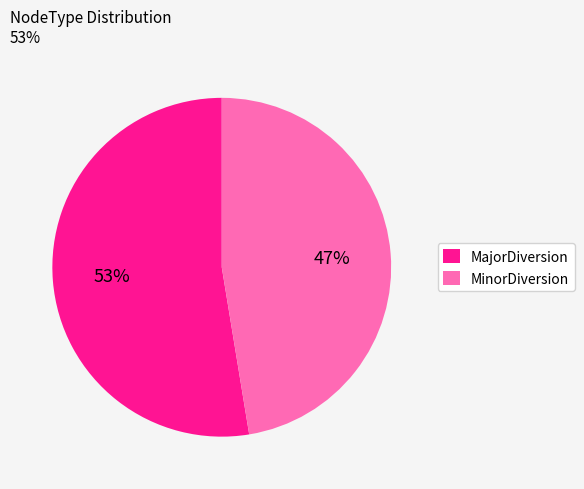

Combined, do MajorDiversion and MinorDiversion account for over 50%?

Yes